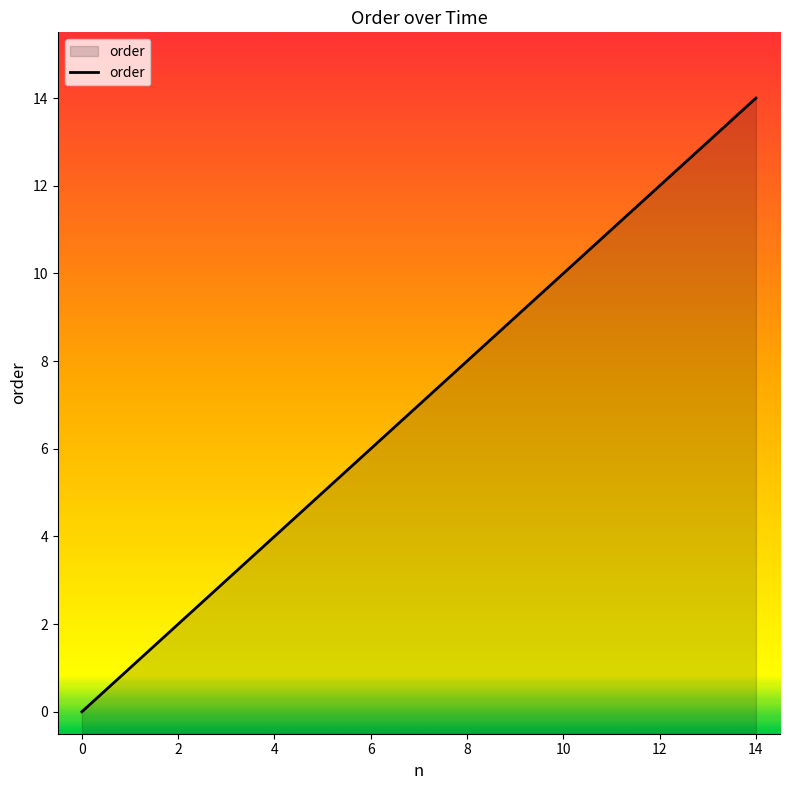

Is it true that the value at 14 is 14?

True